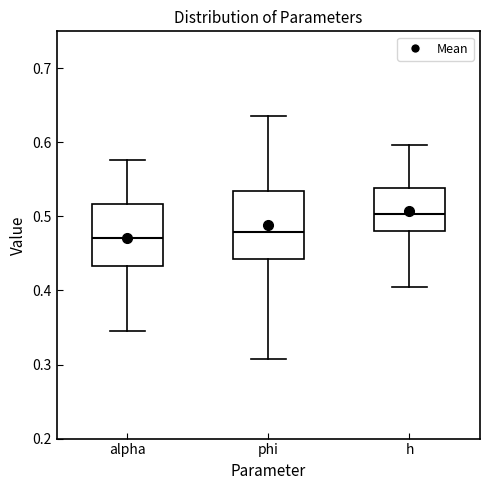

Where does the upper whisker of the box for alpha end on the y-axis? The values are not printed on the chart, so give them approximately, as read against the axis.

0.58